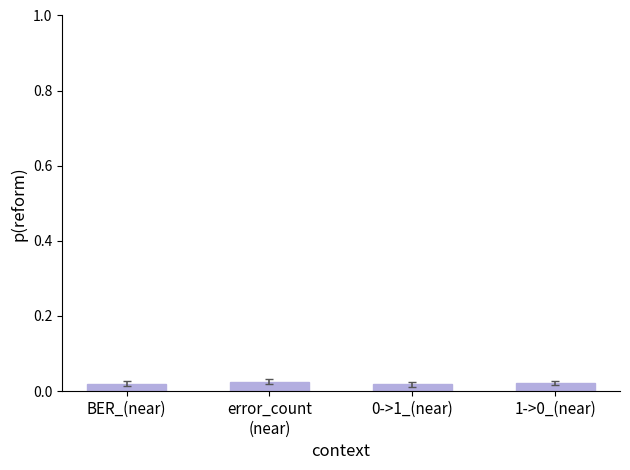

What is the label of the 1st bar from the left?

BER_(near)